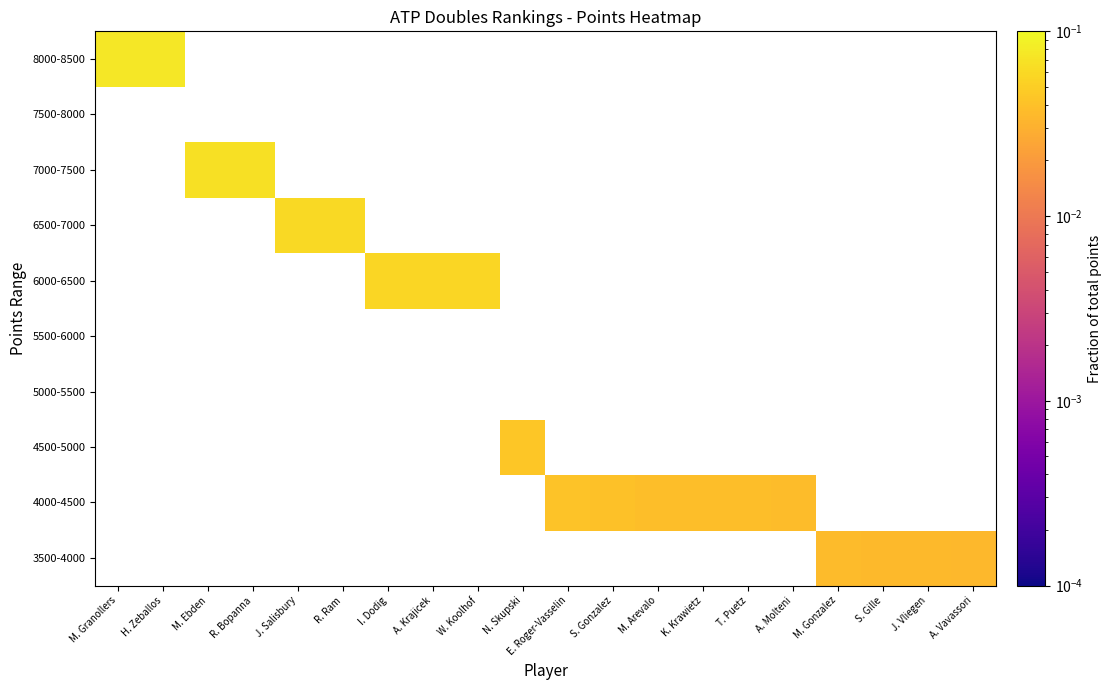

List the series in order of their peak value, highest first.

3500-4000, 4000-4500, 4500-5000, 5000-5500, 5500-6000, 6000-6500, 6500-7000, 7000-7500, 7500-8000, 8000-8500